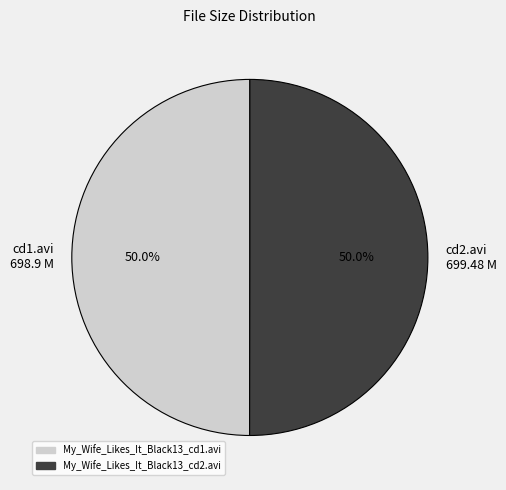

To the nearest percent, what is the average slice percentage?

50%